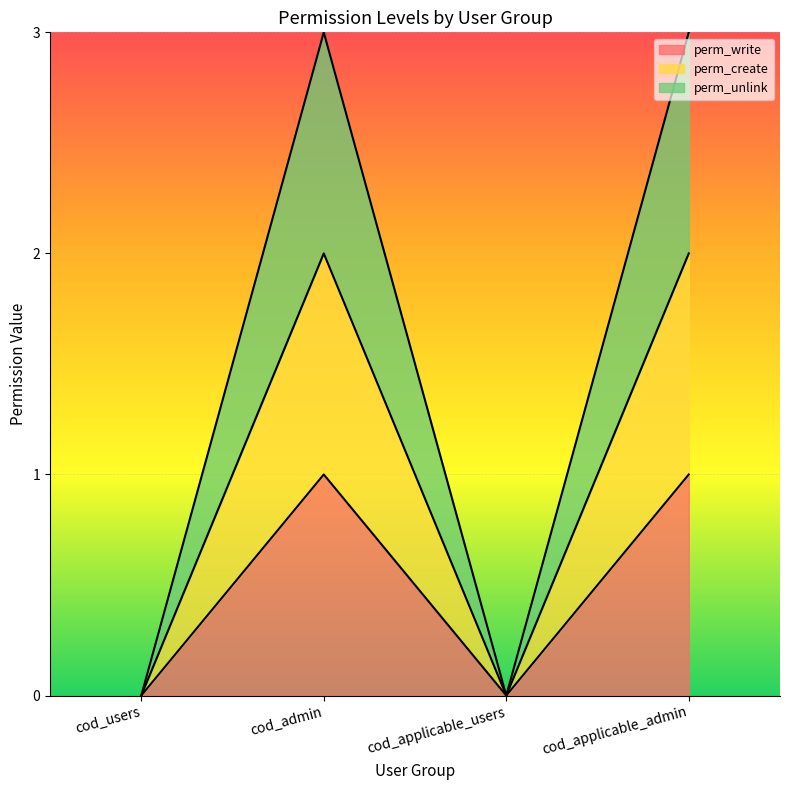

What is the label of the 4th point from the right?

cod_users